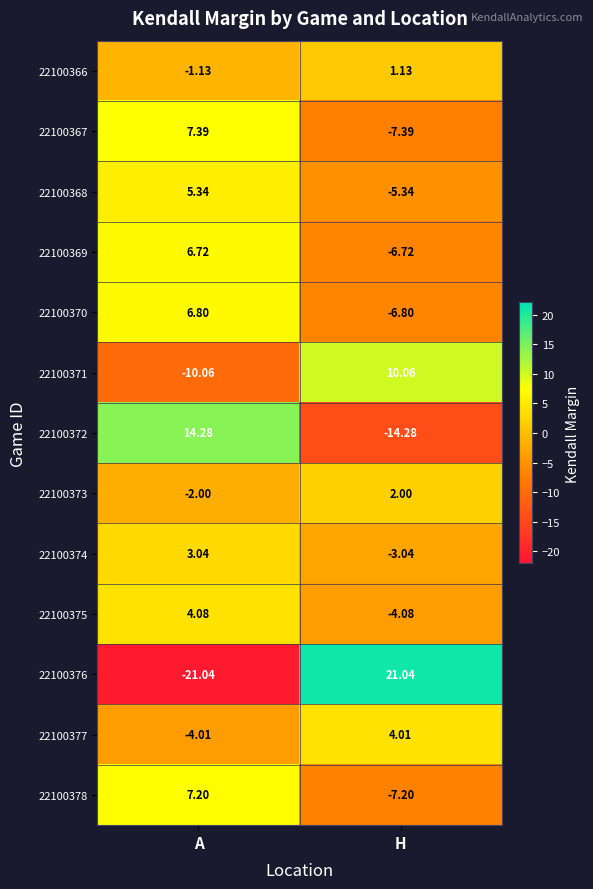

At which label does 22100368 first exceed 5?

A